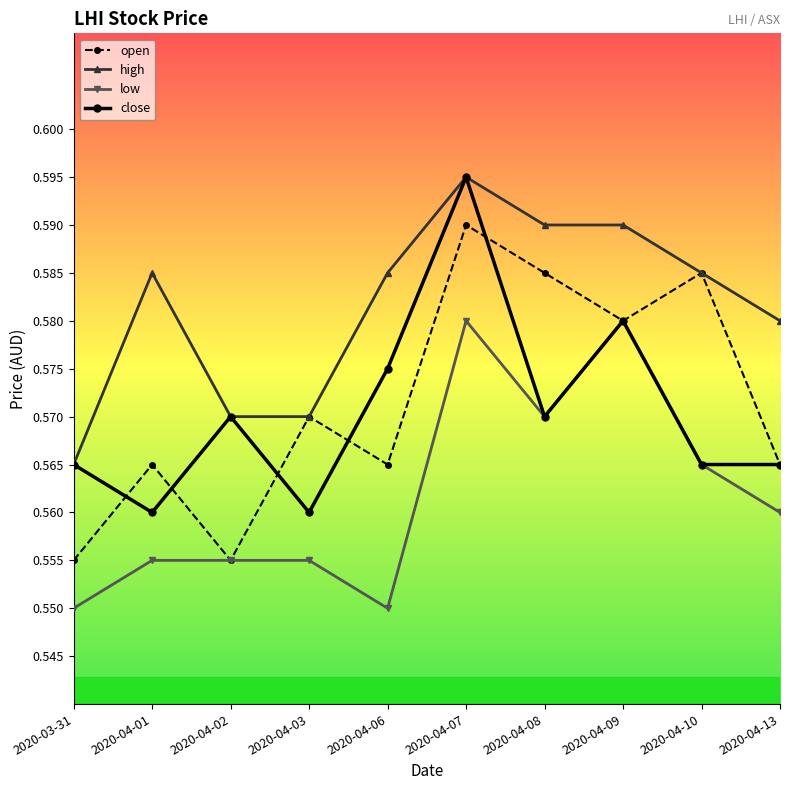

At which category does close reach its first local valley?

2020-04-01